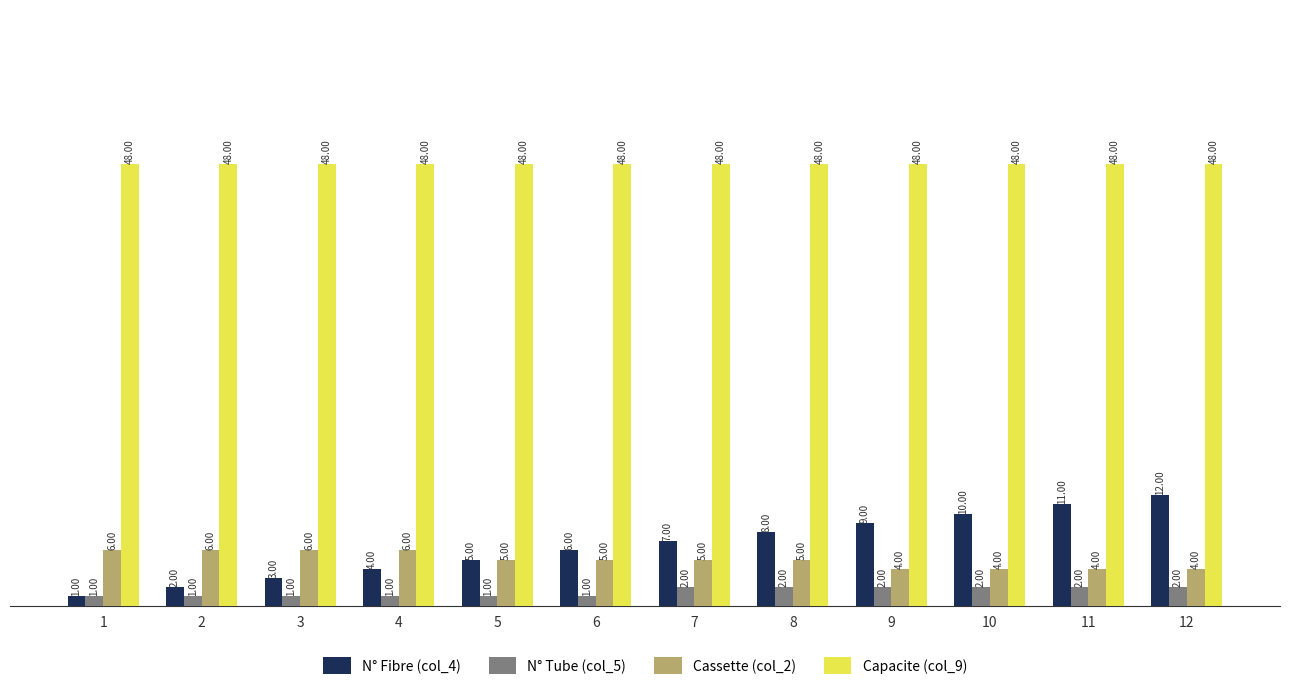

List the series in order of their peak value, highest first.

Capacite (col_9), N° Fibre (col_4), Cassette (col_2), N° Tube (col_5)